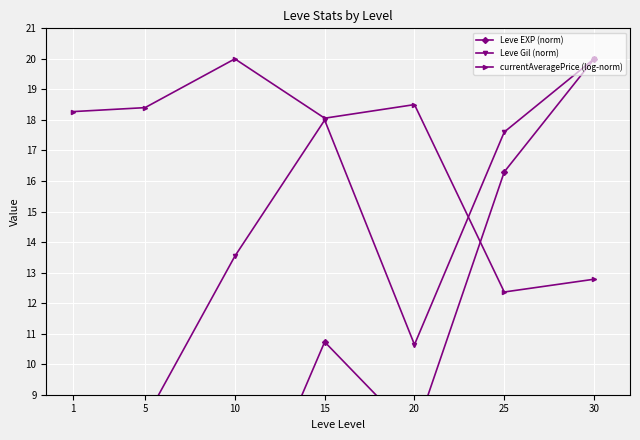

How many values in the currentAveragePrice (log-norm) series are below 18?

2